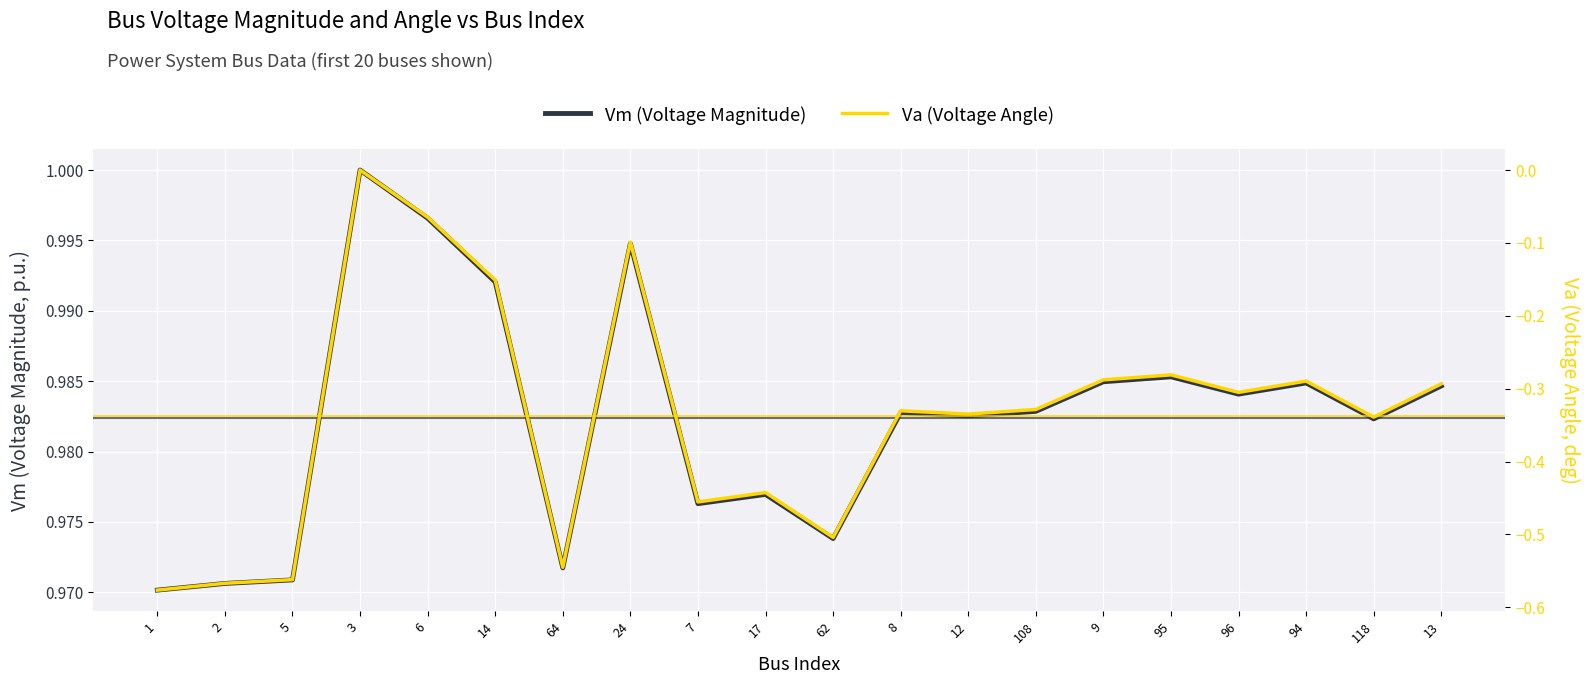

At 6, list the series in order from smallest to largest.

Va (Voltage Angle), Vm (Voltage Magnitude)